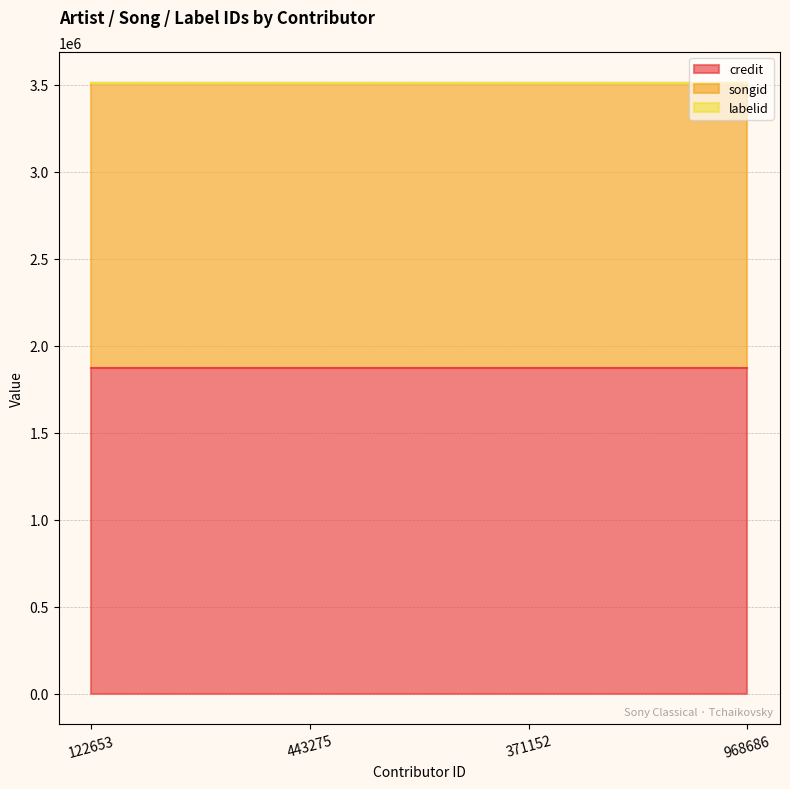

Where is songid nearest to the value 1635793?

122653